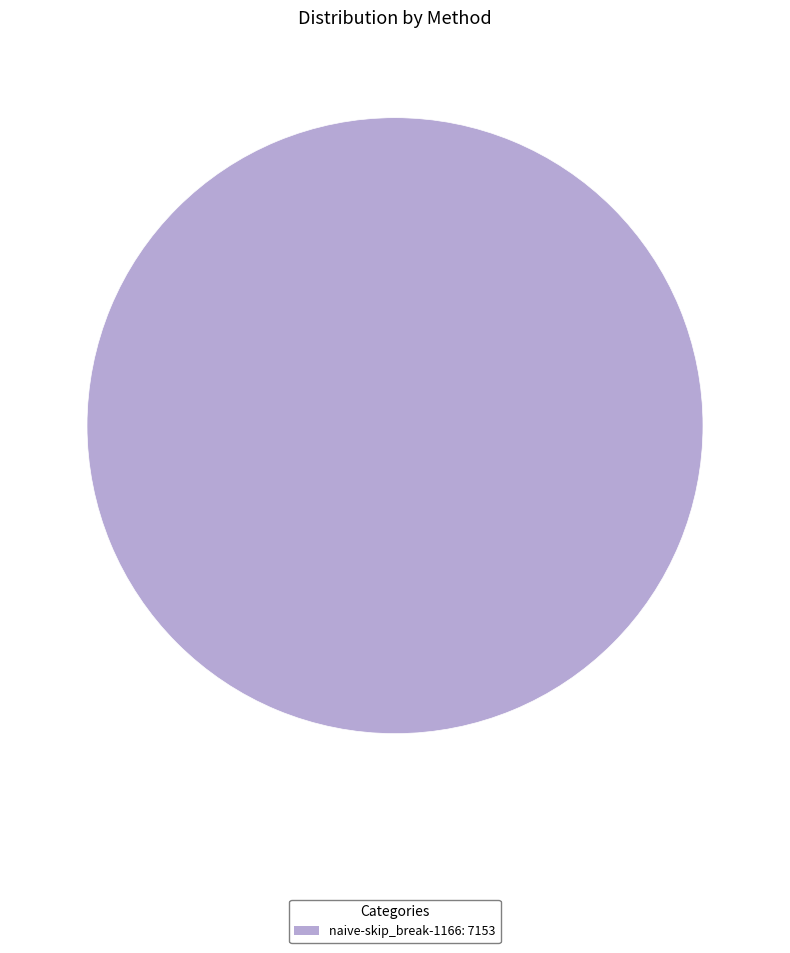

Is there a majority slice in this chart?

Yes